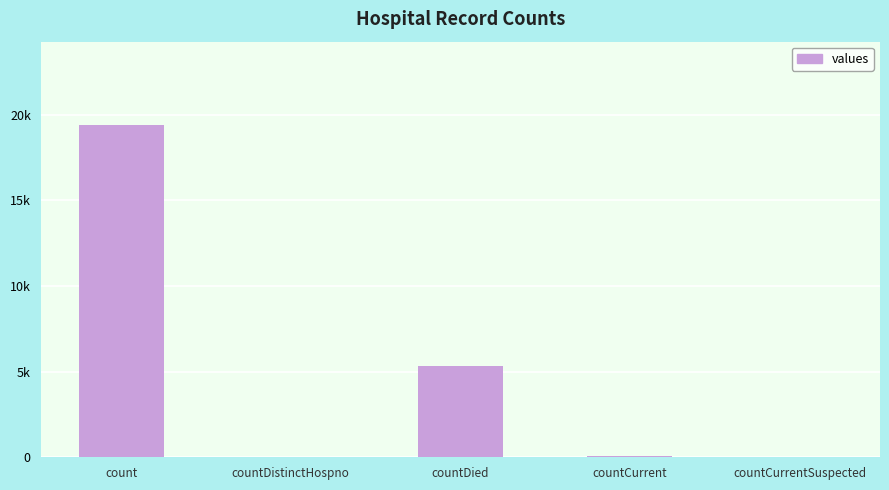

Between countCurrent and countCurrentSuspected, which is larger?

countCurrent